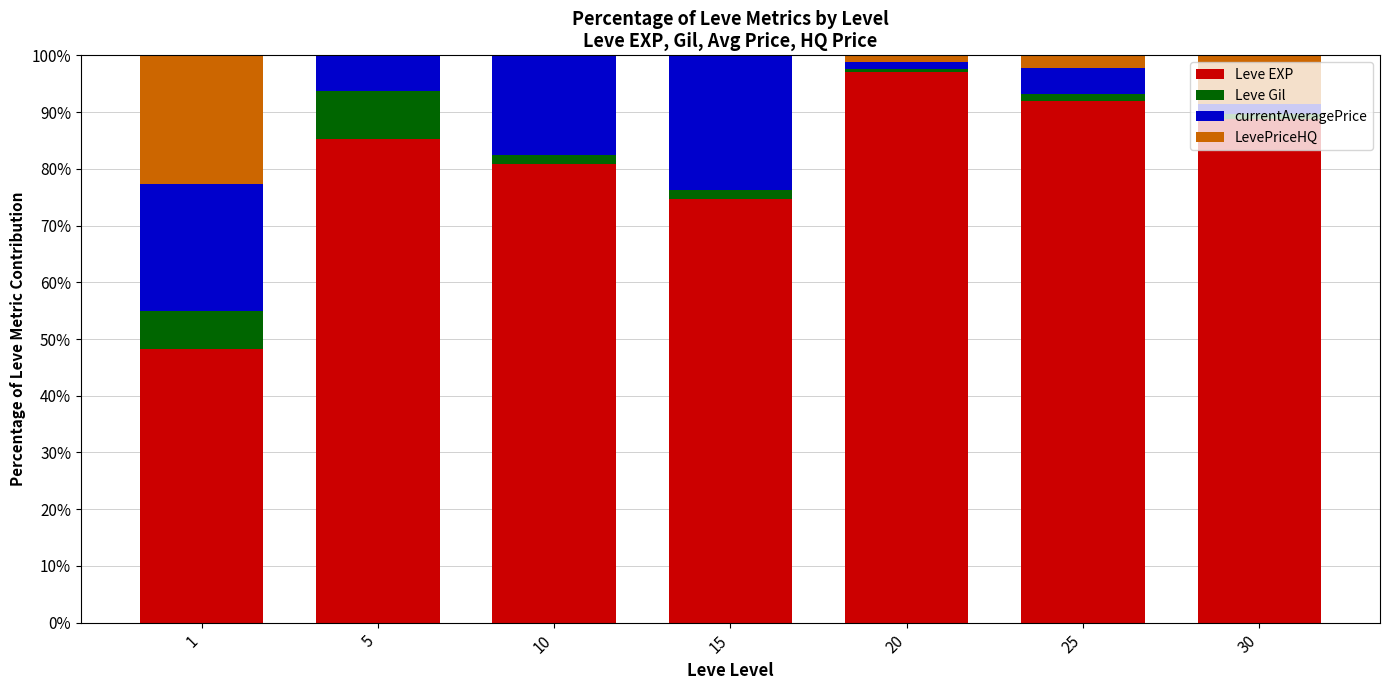

Where is Leve EXP nearest to the value 72?

15